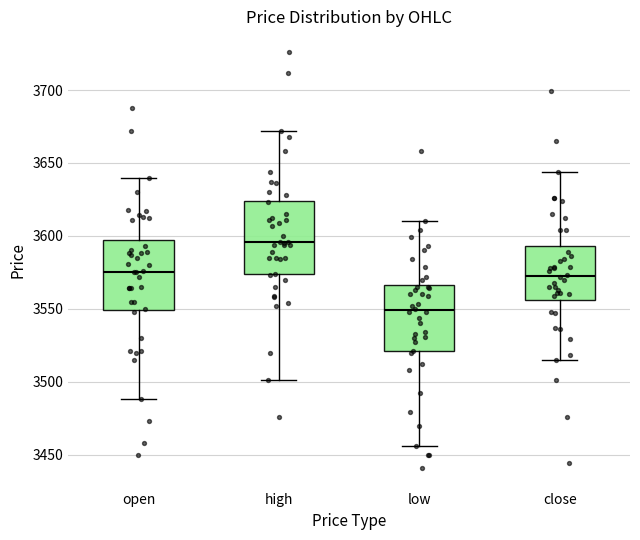

Reading left to right, read every box against the y-axis: the position of its median line, the range the box covers, and the ends of its whiskers. The values are not printed on the chart, so give them approximately, as read against the axis.

open: median 3575, box 3550 to 3600, whiskers 3490 to 3640
high: median 3595, box 3575 to 3625, whiskers 3500 to 3670
low: median 3550, box 3520 to 3565, whiskers 3455 to 3610
close: median 3575, box 3555 to 3595, whiskers 3515 to 3645